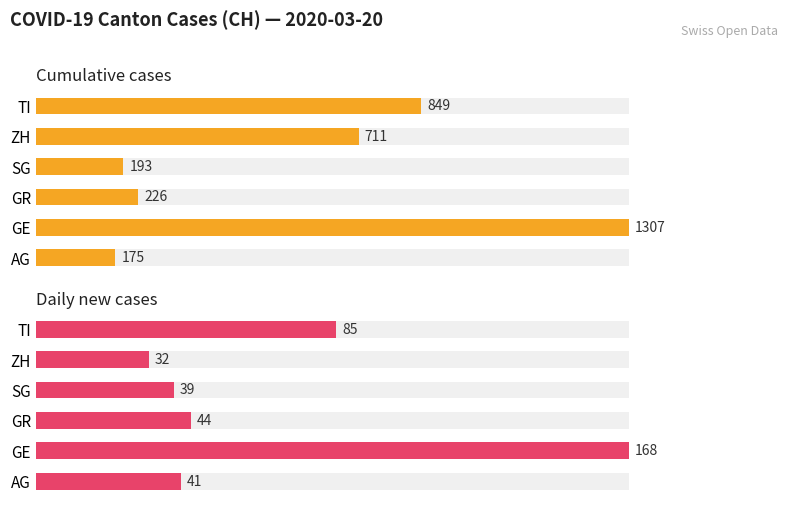

What is the greatest value displayed?

1307